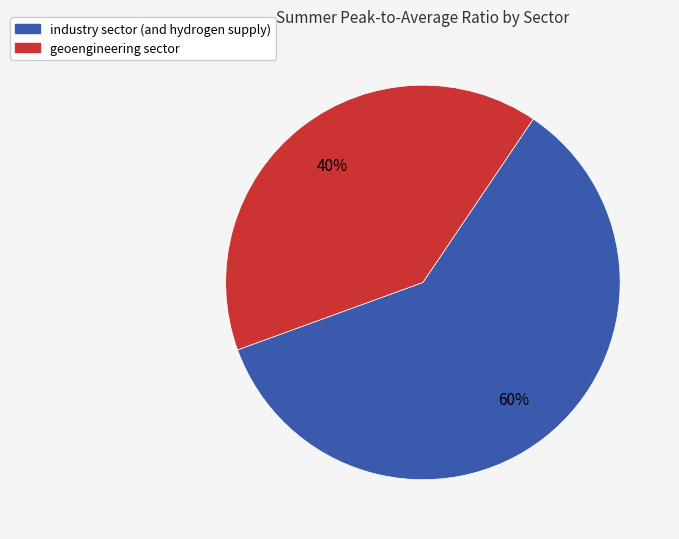

Count the number of slices in the pie.

2